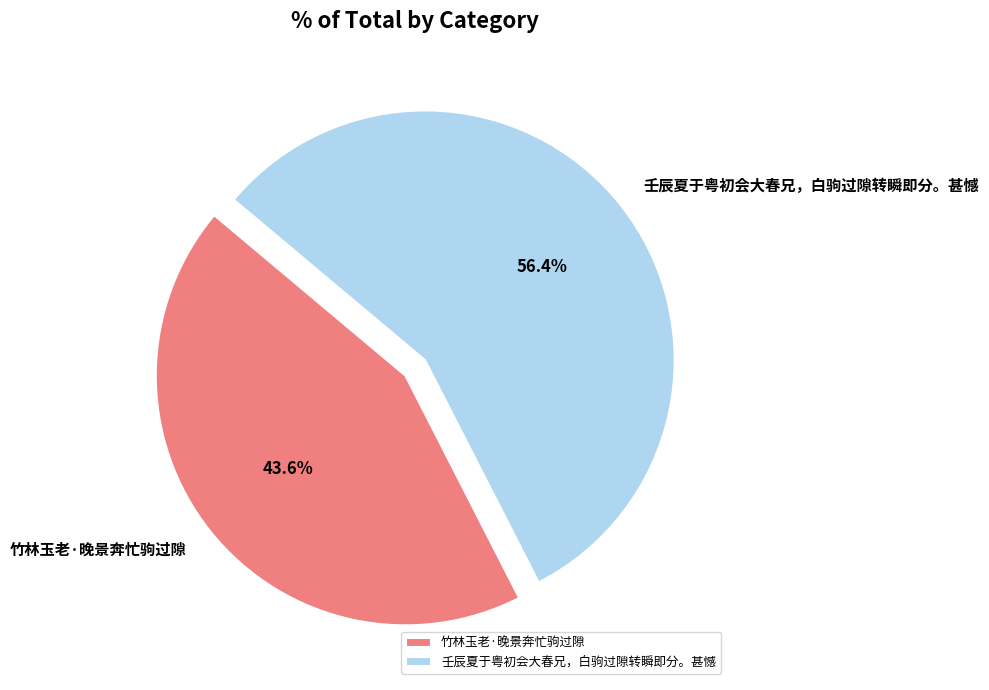

To the nearest percent, what percentage of the pie is 壬辰夏于粤初会大春兄，白驹过隙转瞬即分。甚憾?

56%